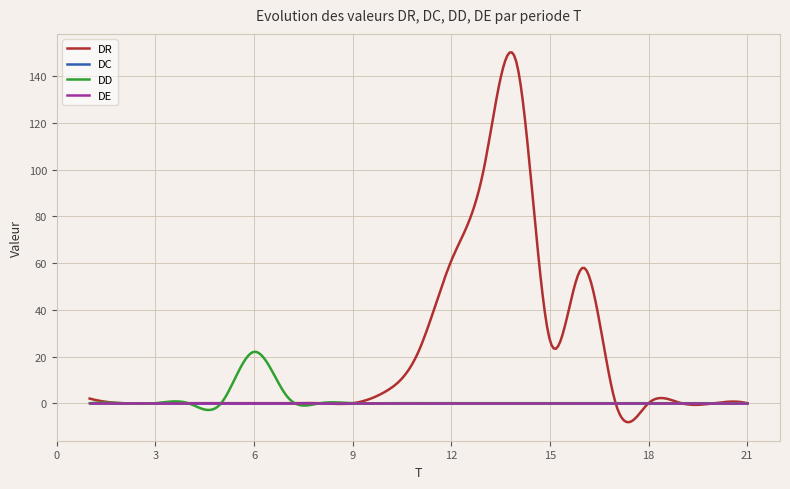

How many lines are shown in the chart?

4